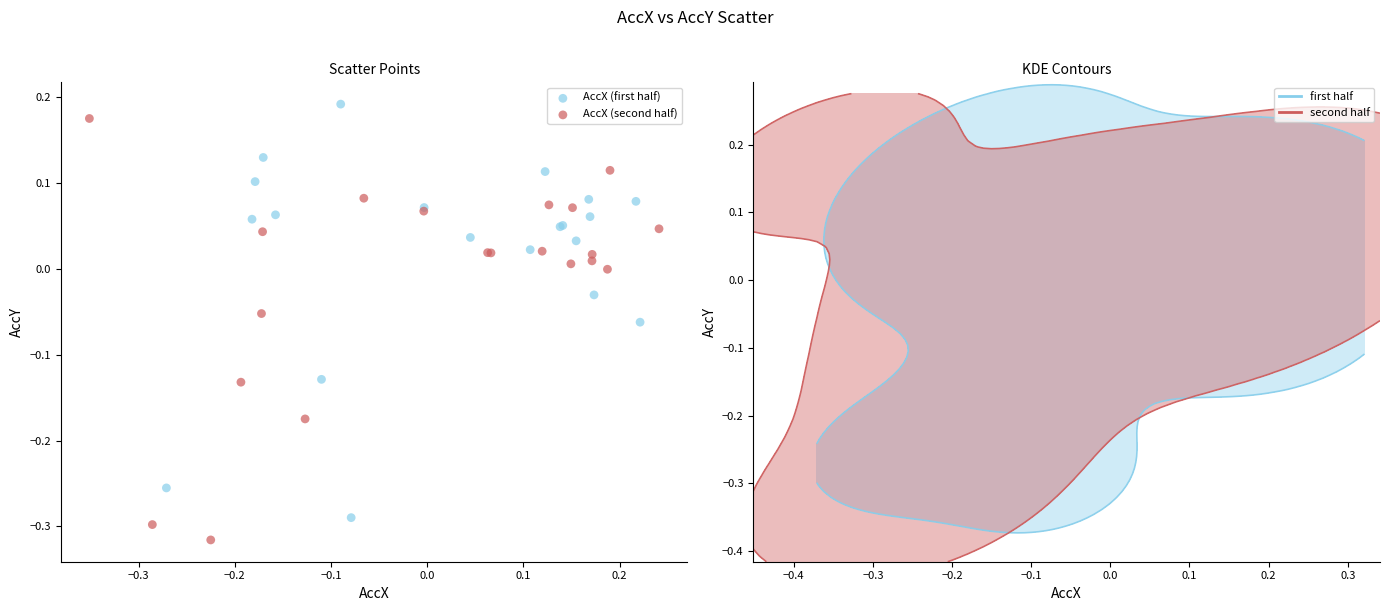

Which series has the widest spread of Y values?

AccX (second half)